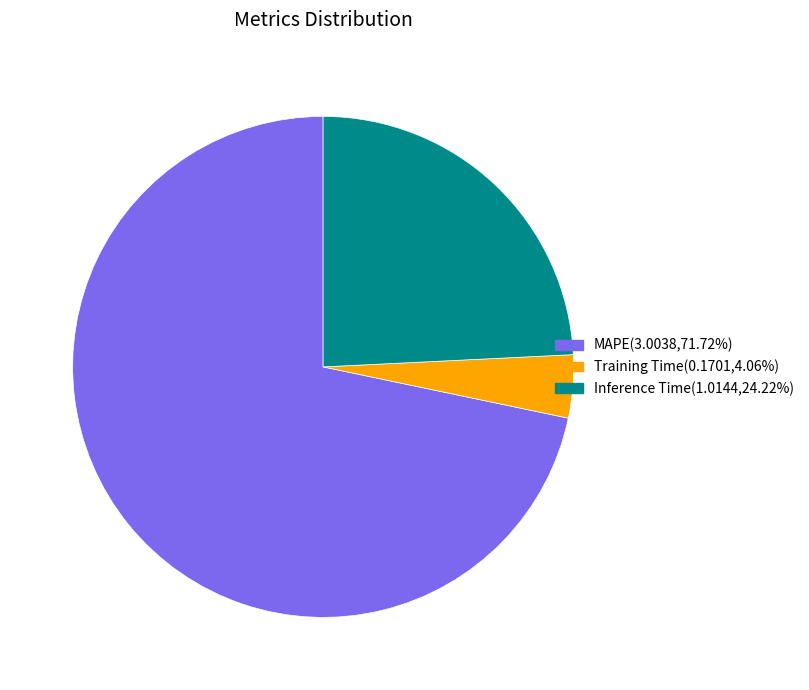

Is there a majority slice in this chart?

Yes